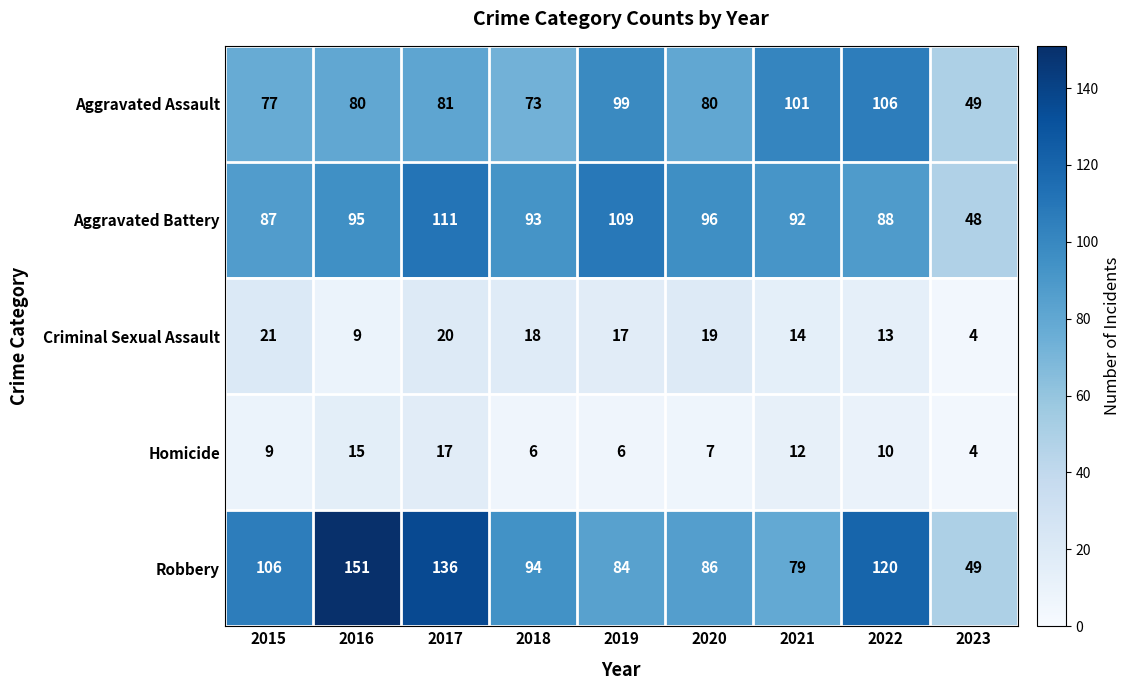

How many series are shown in this chart?

5